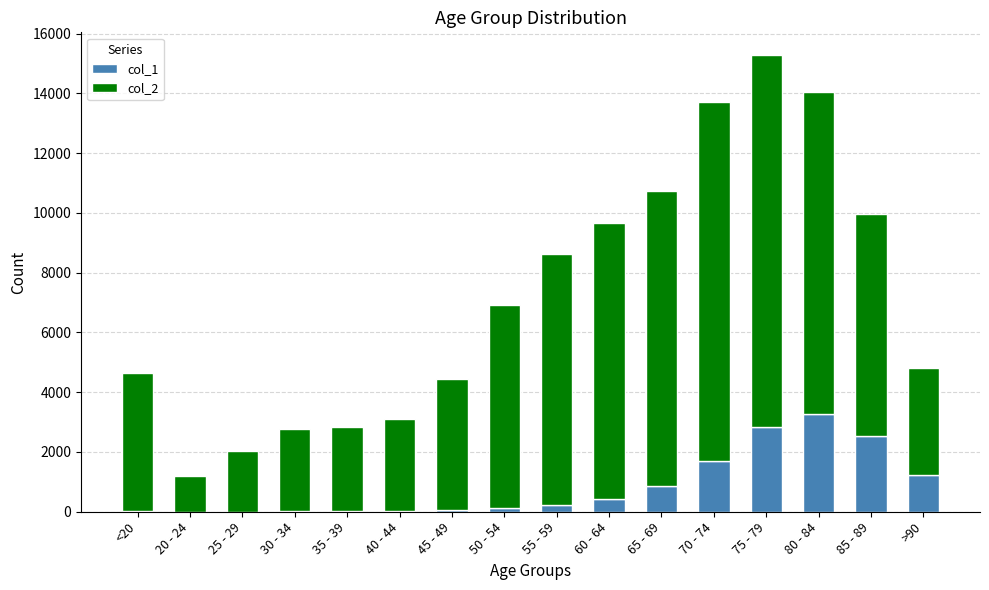

At which category is the sum across all series the highest?

75 - 79